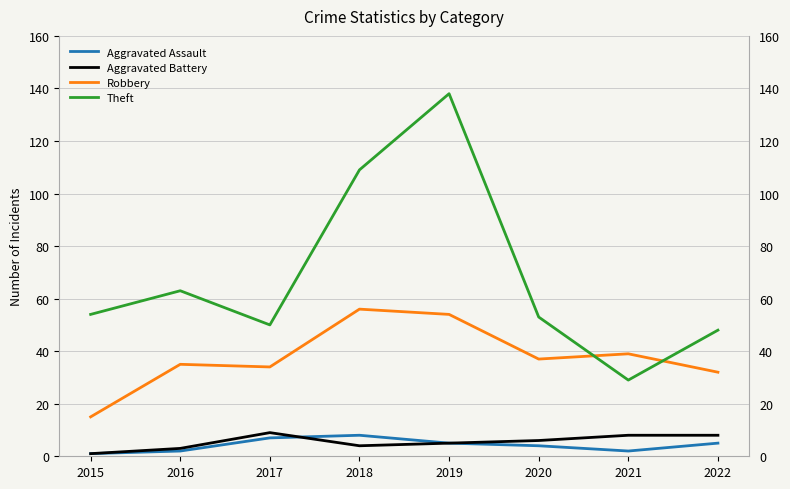

What is the sum of all Aggravated Assault values?

34